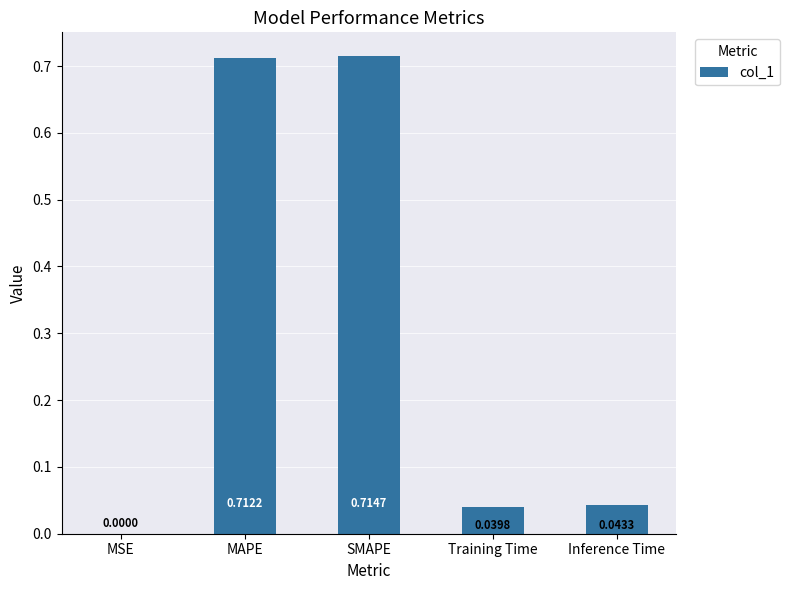

What is the change in value from MAPE to Training Time?

-0.7